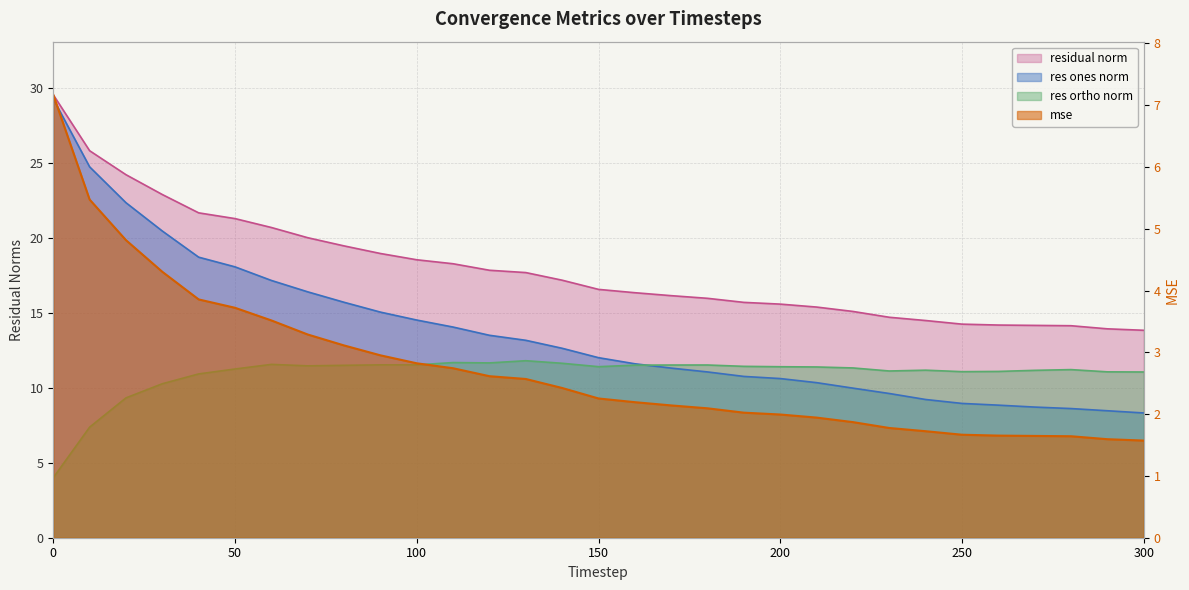

The value of residual_norm at 40 is 21.7. True or false?

True